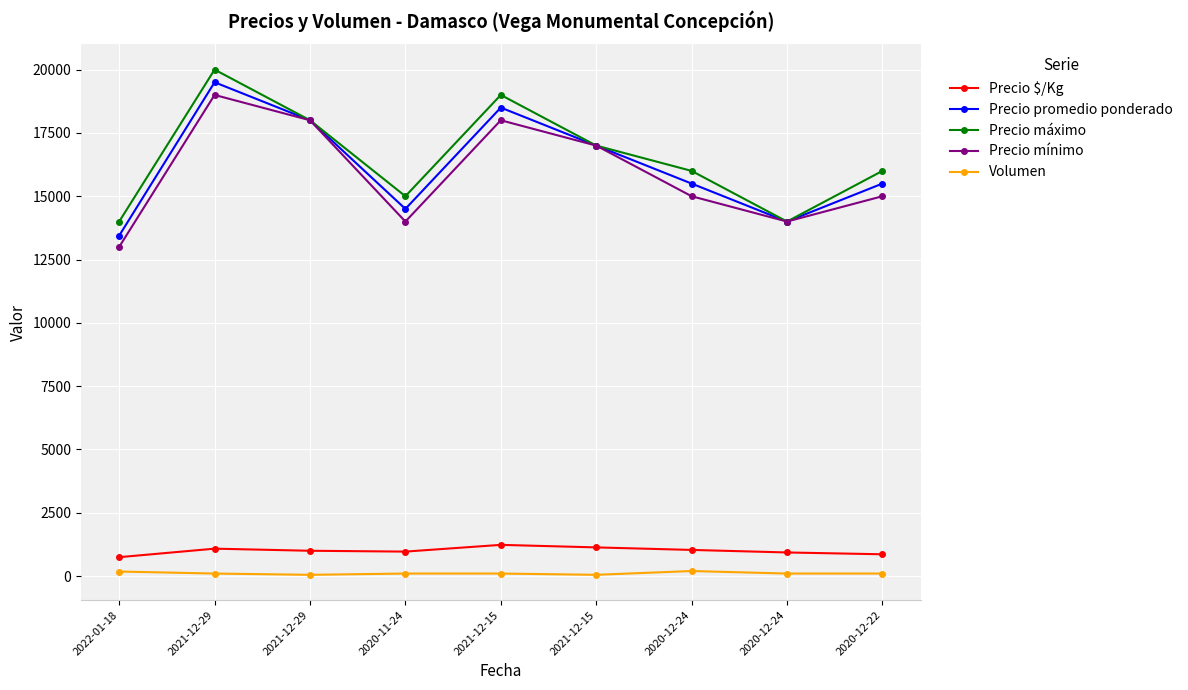

Count the number of categories in the chart.

9